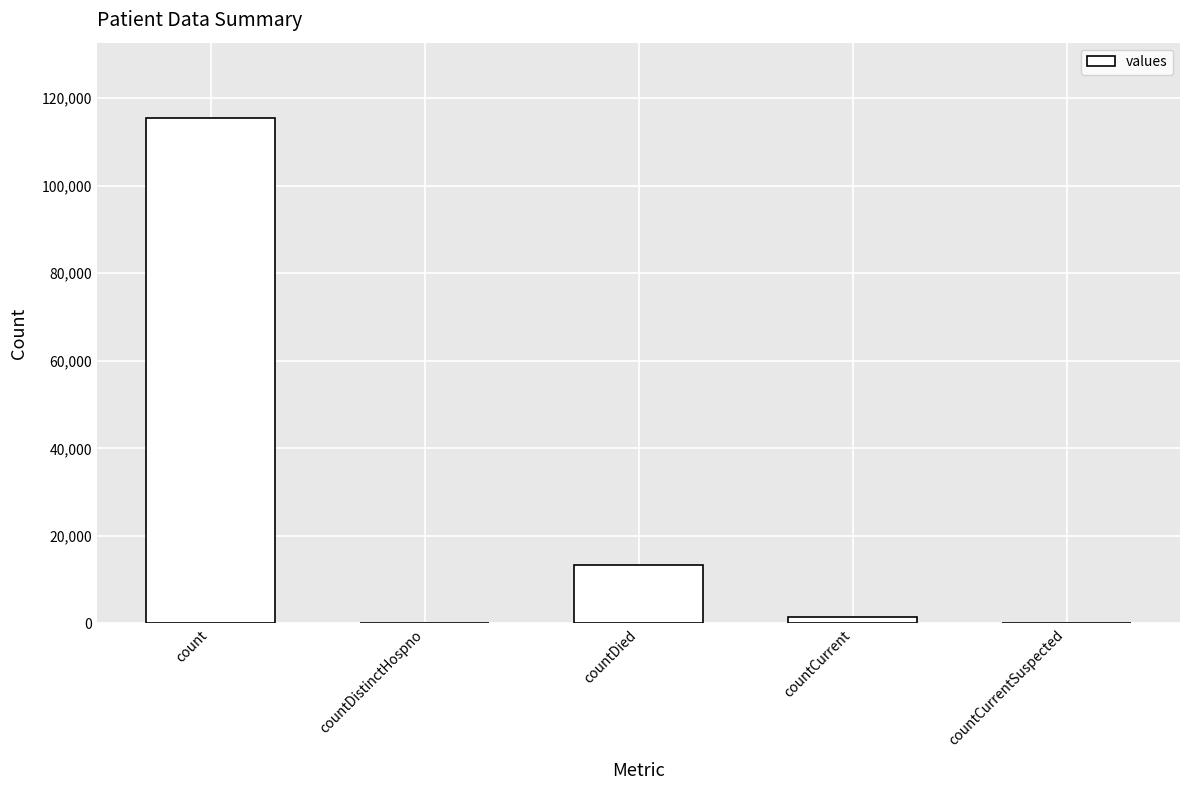

What is the change in value from countDistinctHospno to countDied?

+13343